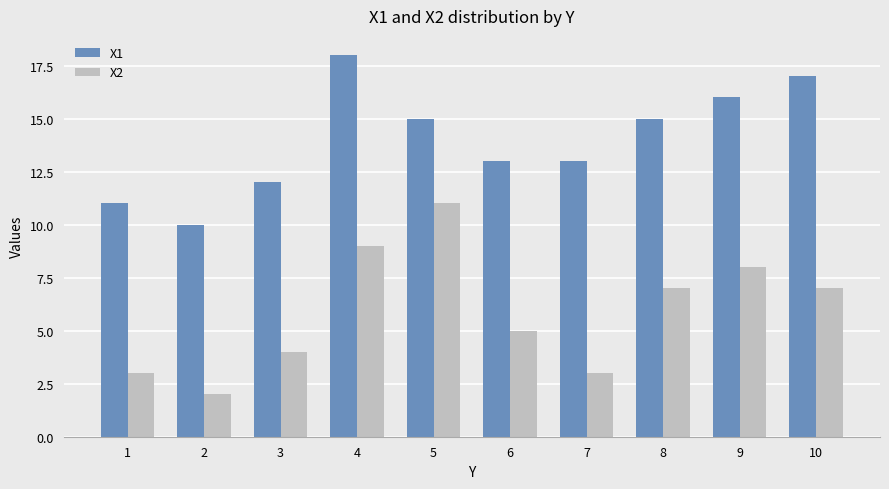

Which label corresponds to the smallest value in the chart?

2